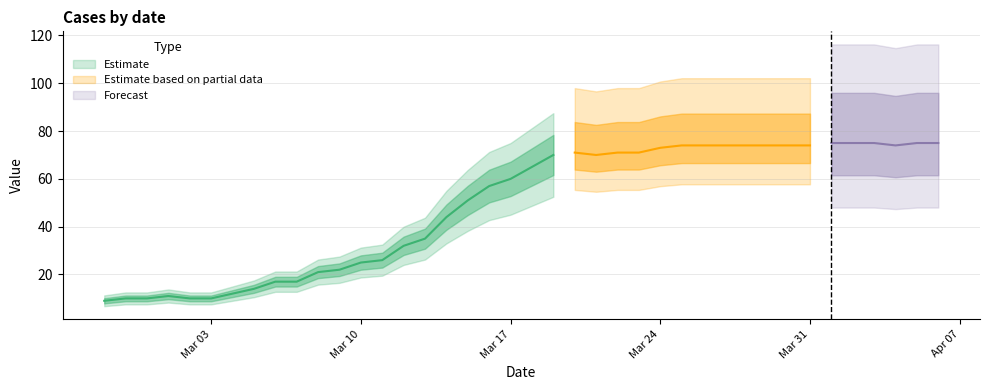

What is the change in value from 2020-03-29 to 2020-04-03?

+1